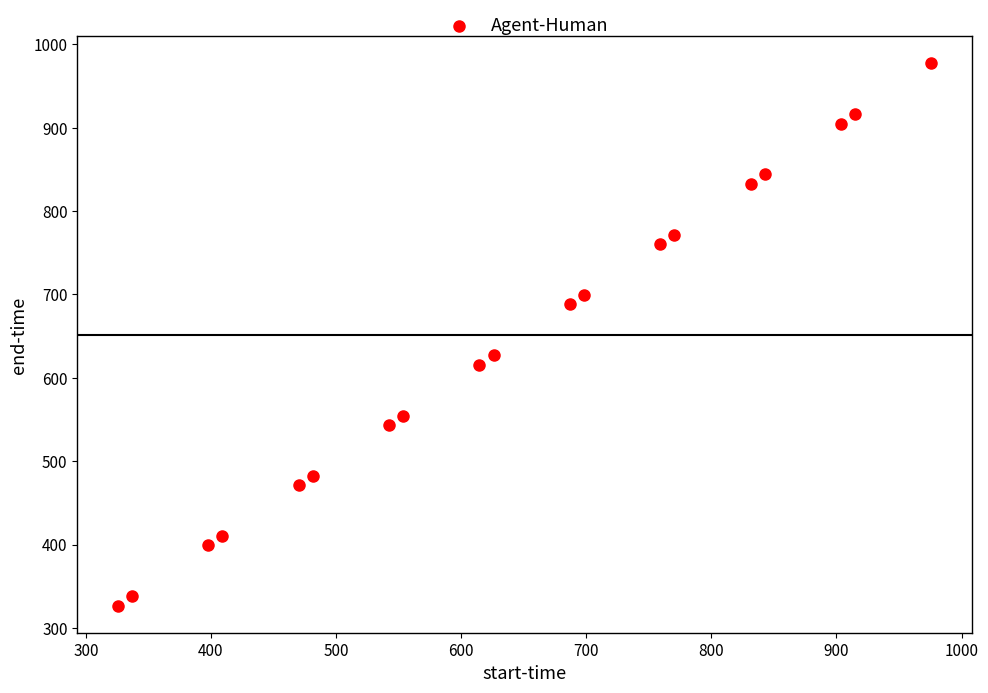

What is the range of Y values (max minus min)?

650.1